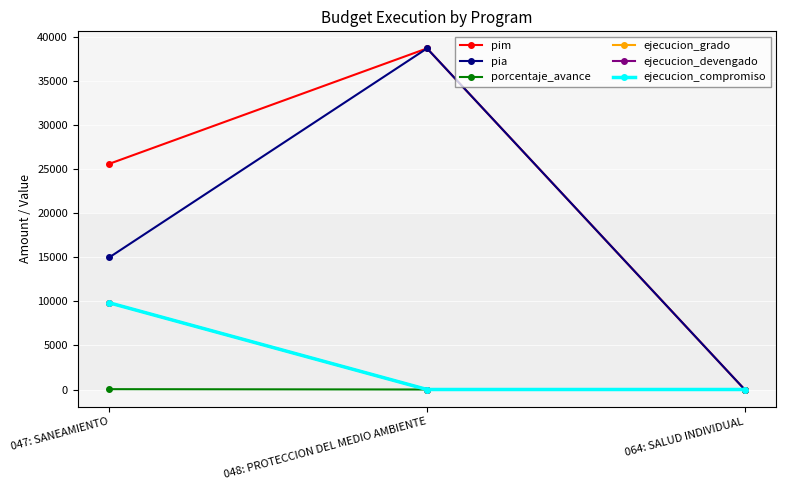

What is the sum of all pim values?

64310.0